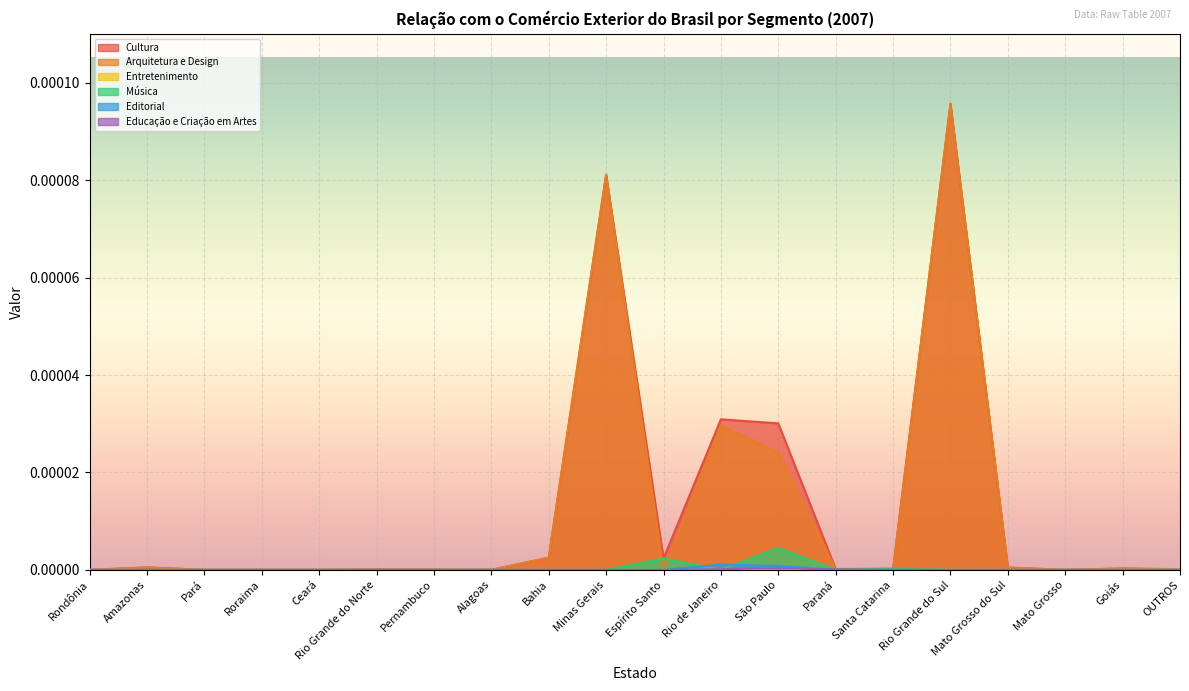

Where is the first local minimum for Arquitetura e Design?

Roraima